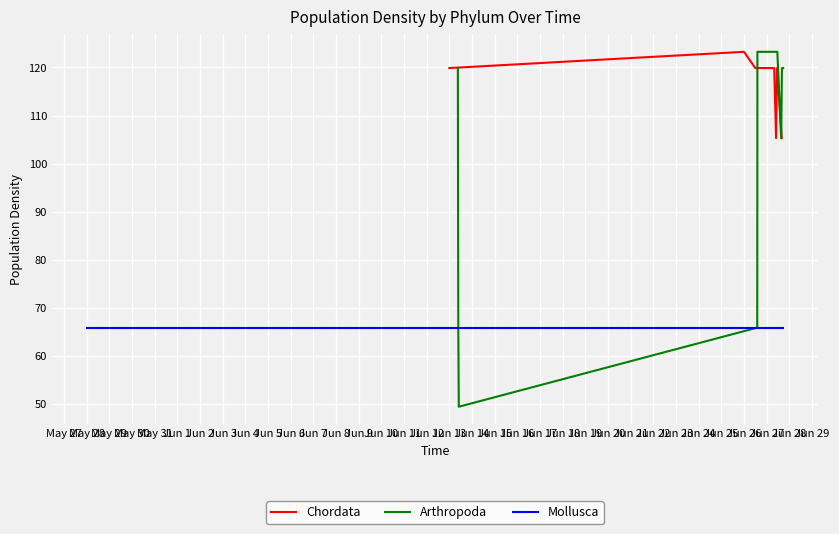

How many lines are shown in the chart?

3